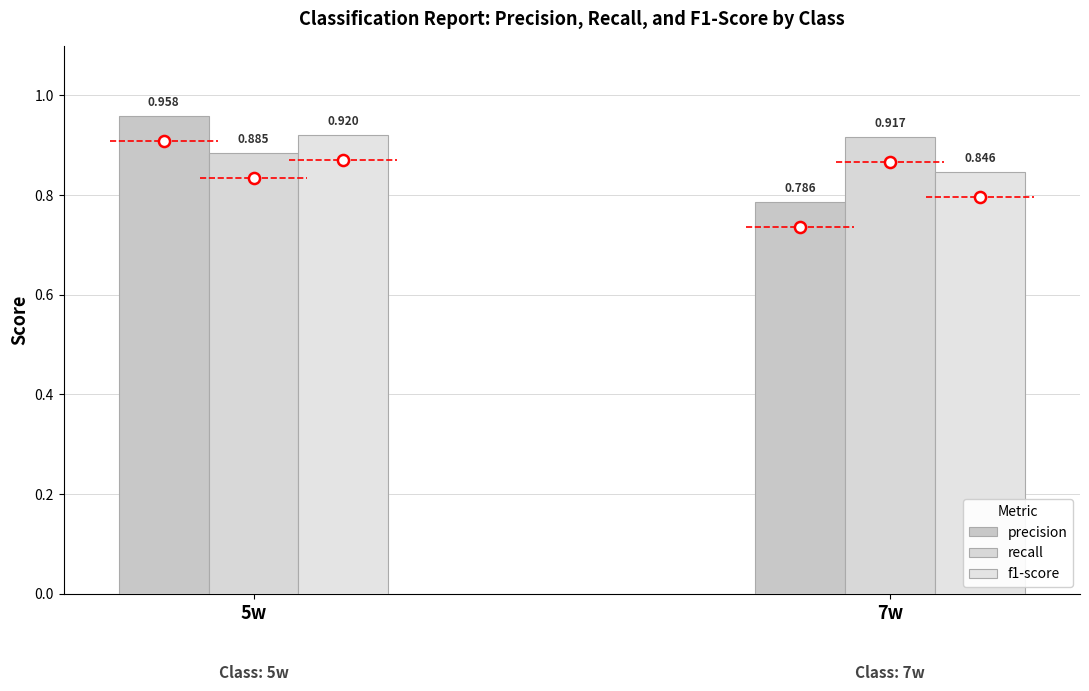

At which label is precision closest to 0?

7w